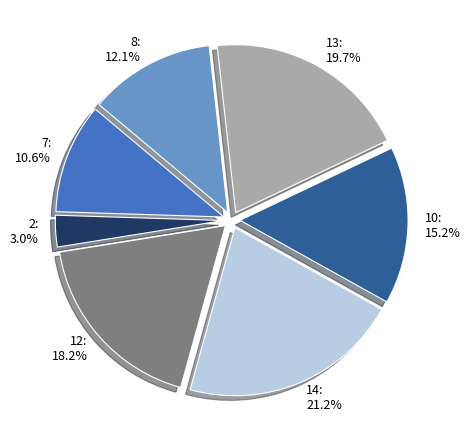

Is the sum of 12 and 7 greater than half?

No